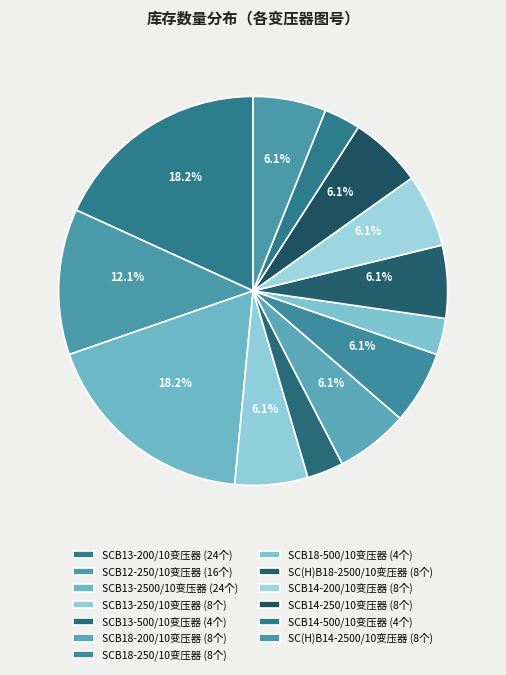

Count the number of slices in the pie.

13